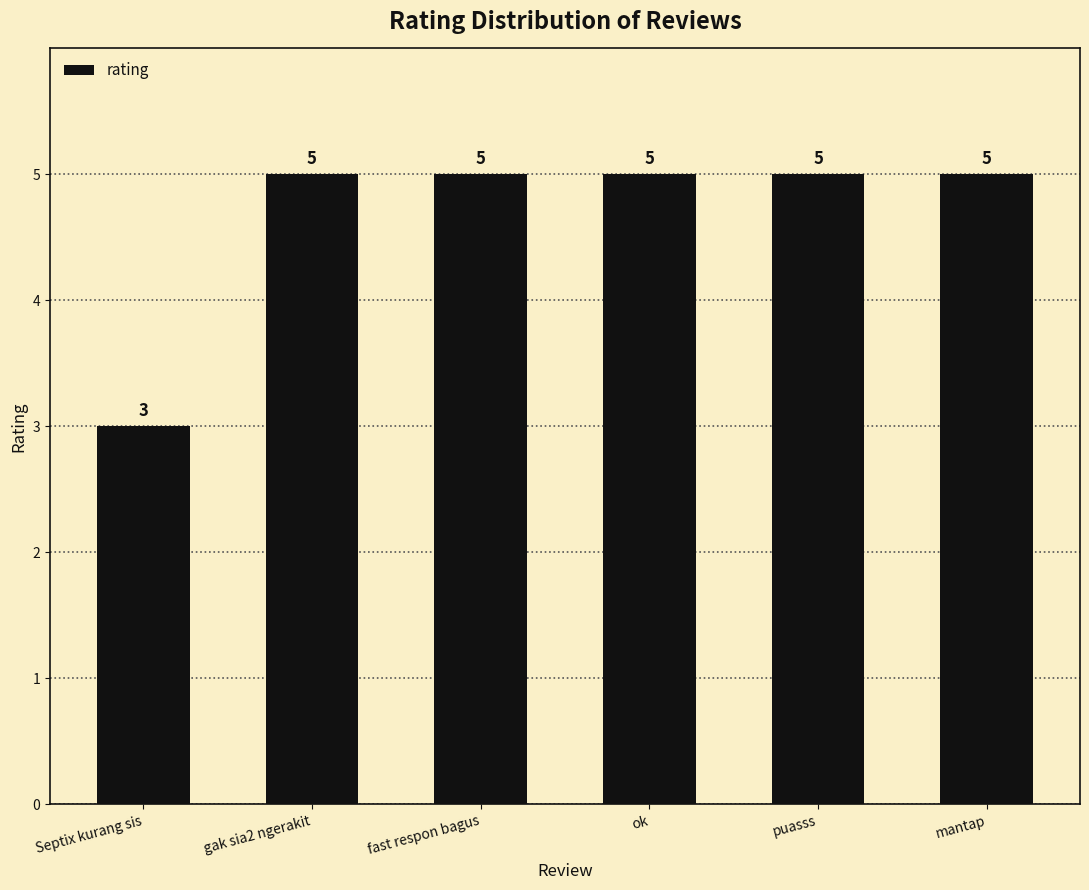

What is the average value?

5